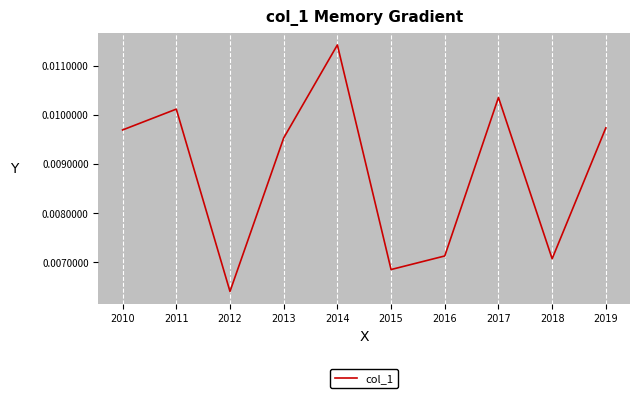

Which has a higher value, 2016 or 2011?

2011